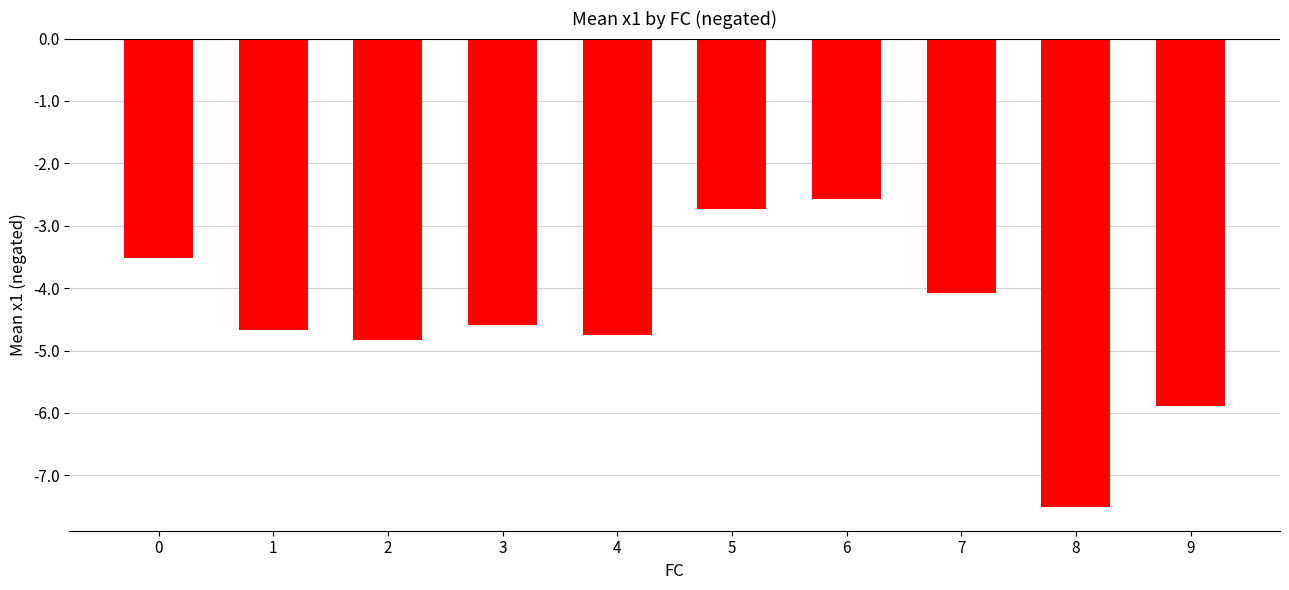

Which category has the highest value across all series?

6